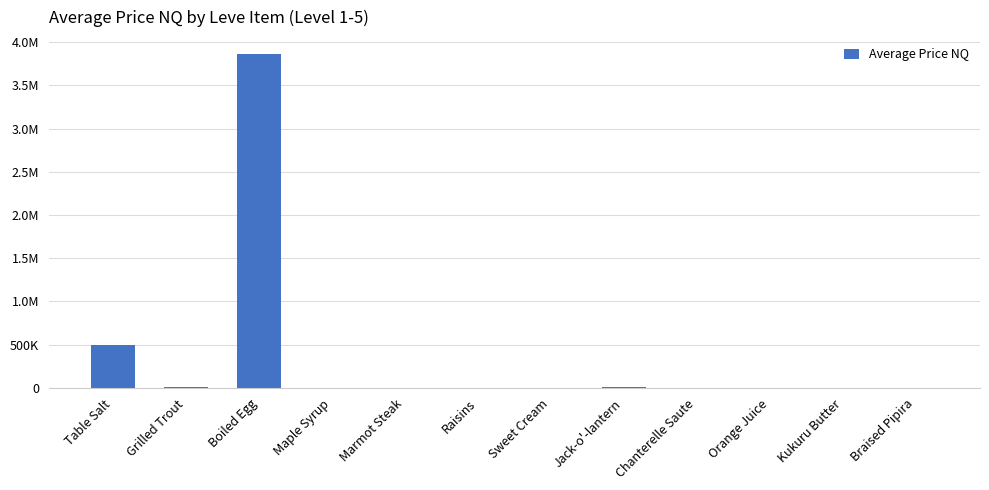

What is the label of the 4th bar from the right?

Chanterelle Saute